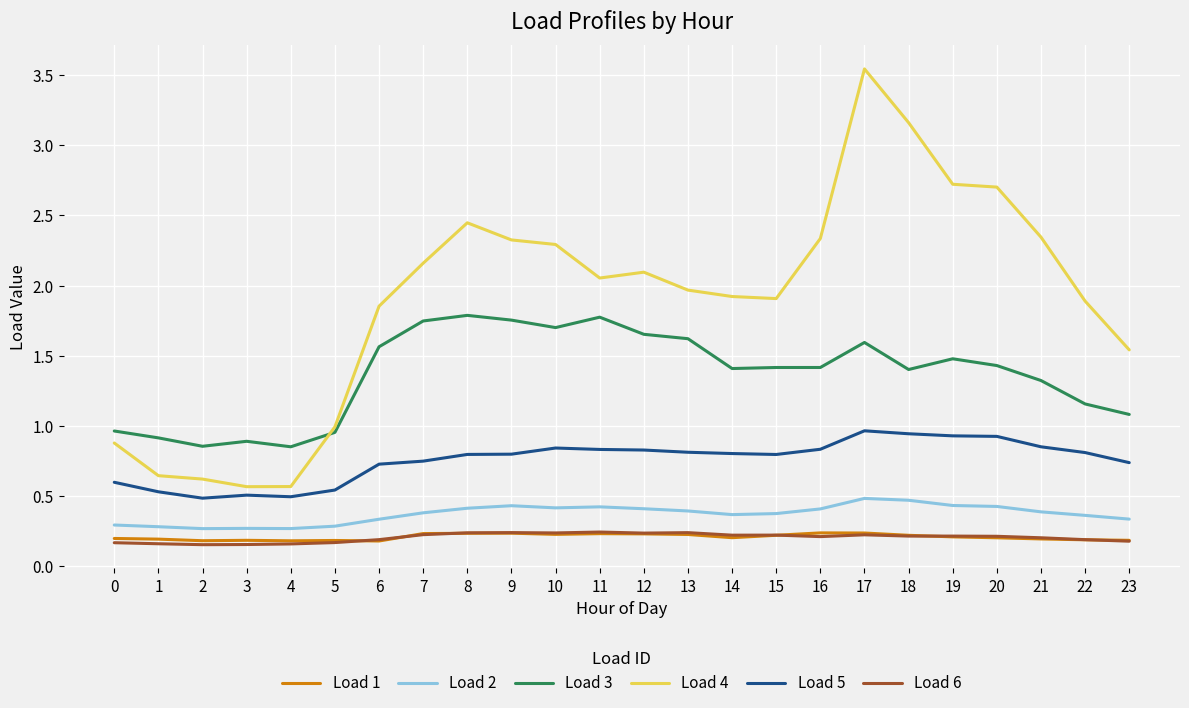

How many Load 6 values are between 0 and 1?

24